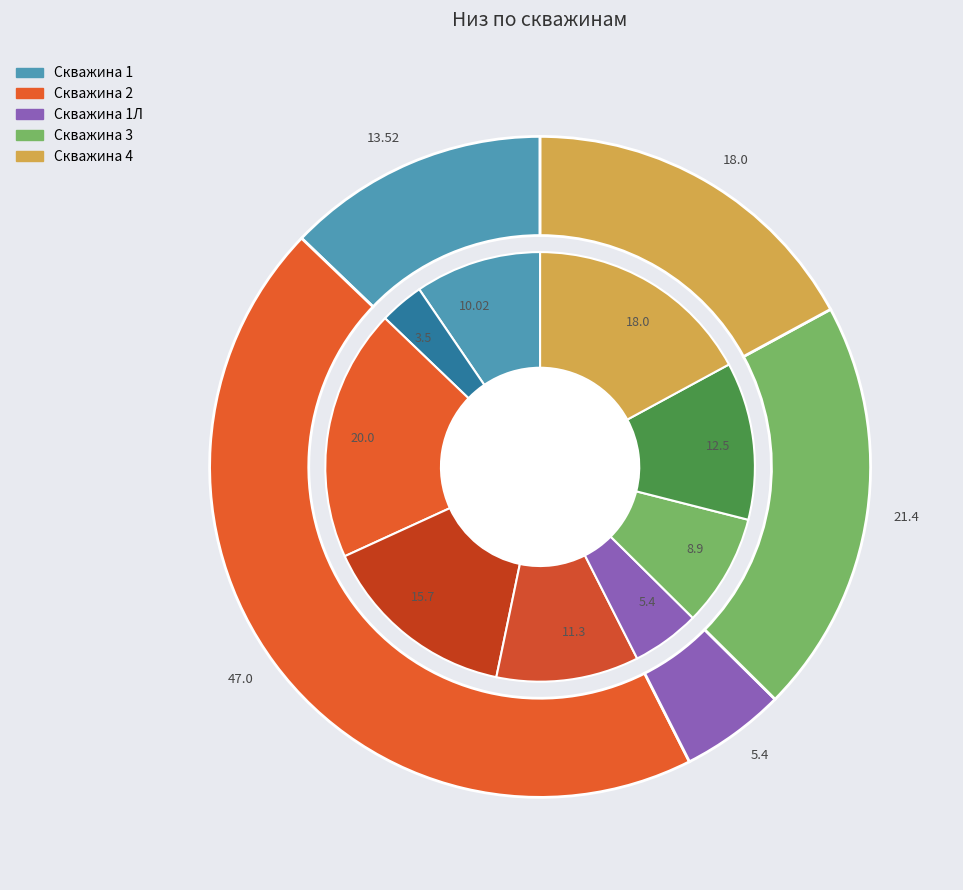

How many segments does this pie chart have?

9